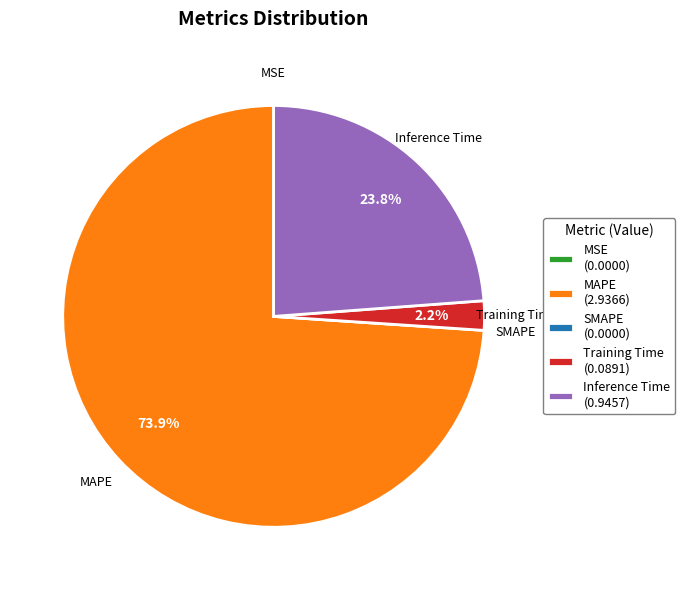

Do Inference Time (0.9457) and Training Time (0.0891) together represent more than half of the pie?

No